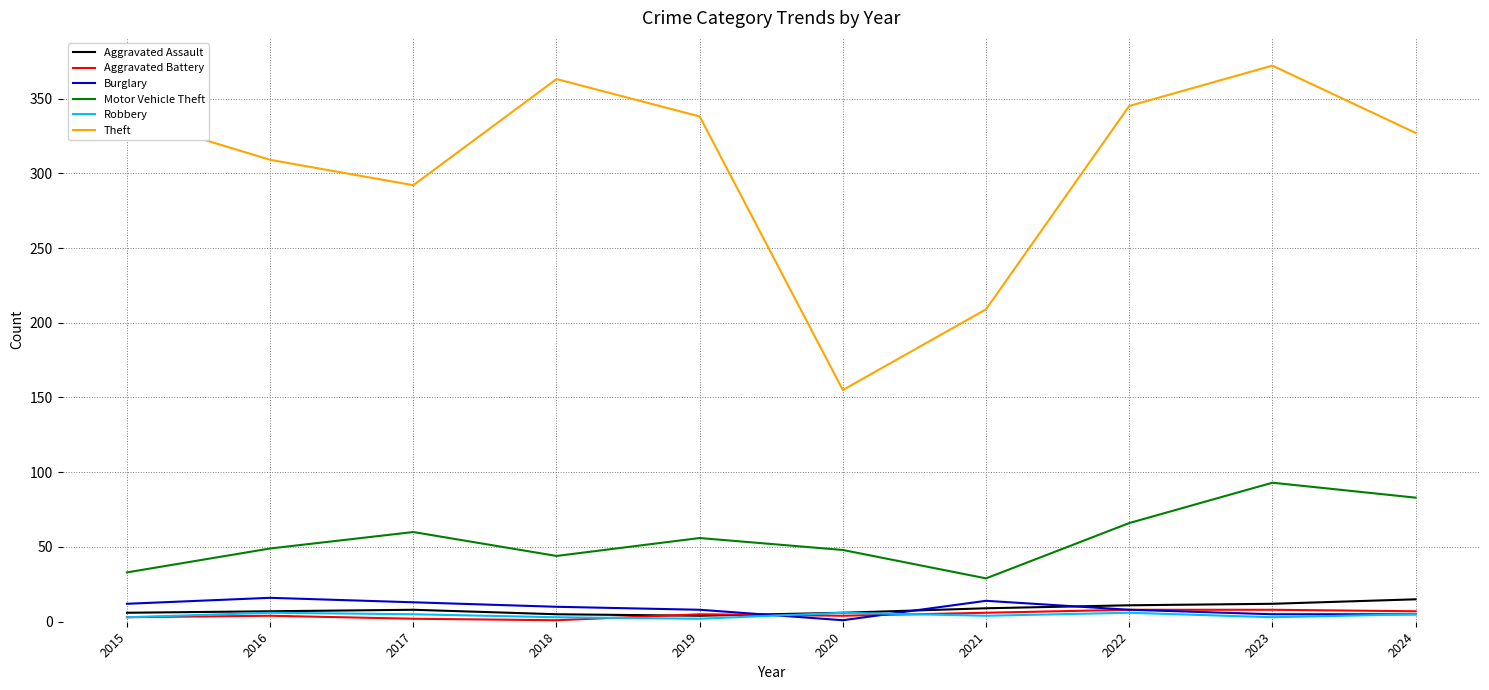

Which series has the widest spread of values?

Theft